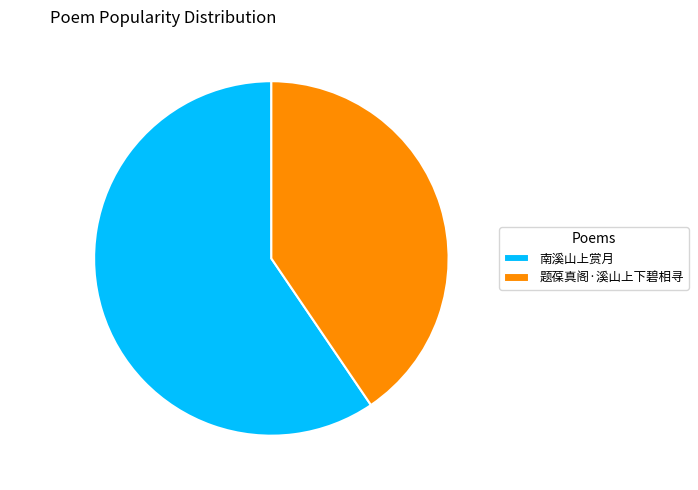

To the nearest percent, what is the difference between the 题葆真阁·溪山上下碧相寻 and 南溪山上赏月 slice percentages?

19%